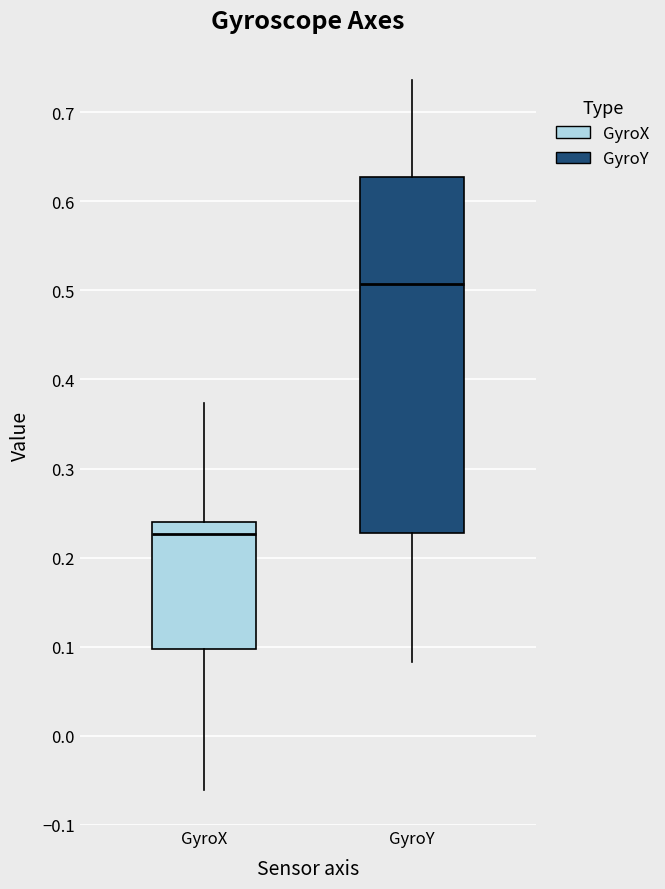

Which box has the lowest median line?

GyroX